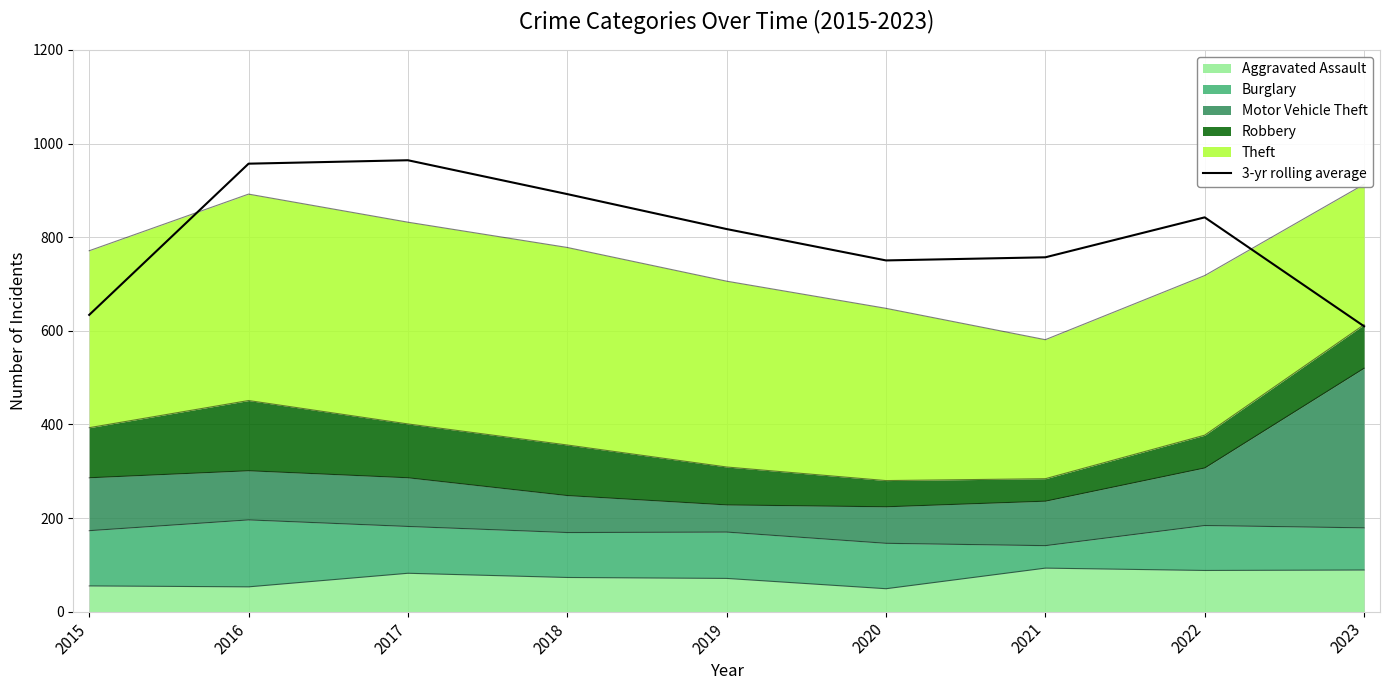

Reading right to left, what are all the values shown in this chart?

2023=609.7	2022=842.3	2021=757.0	2020=750.3	2019=817.3	2018=892.0	2017=964.3	2016=957.0	2015=634.0